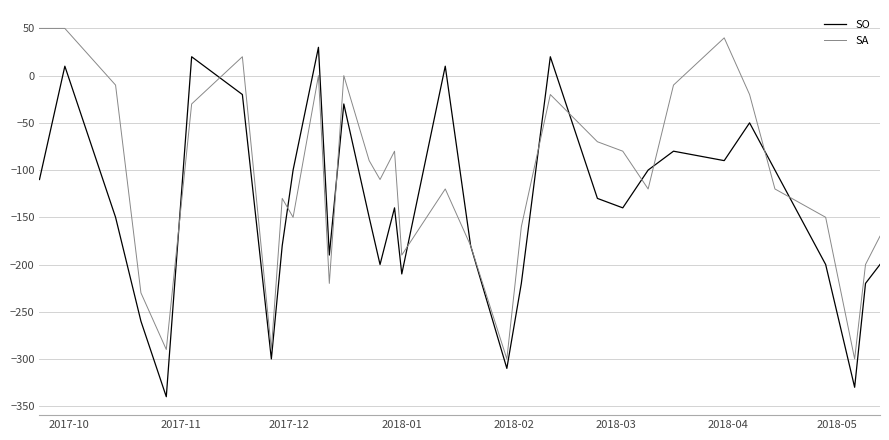

What is the highest value of the SO series?

30